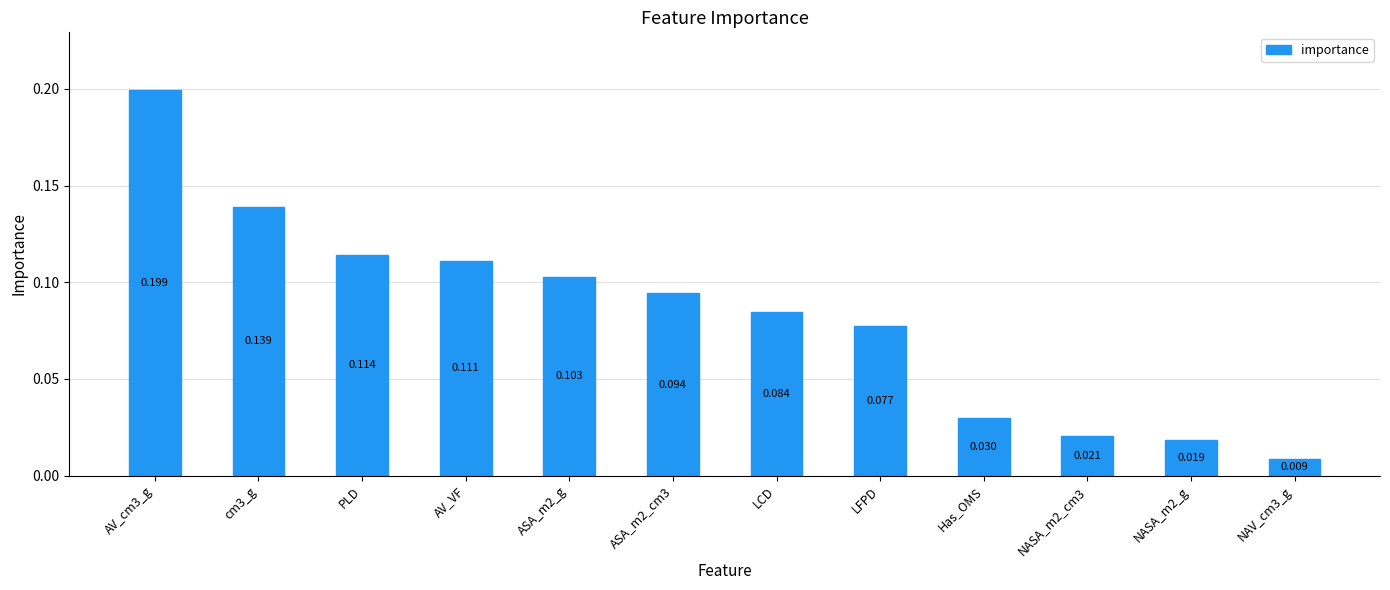

What is the maximum value shown in the chart?

0.2